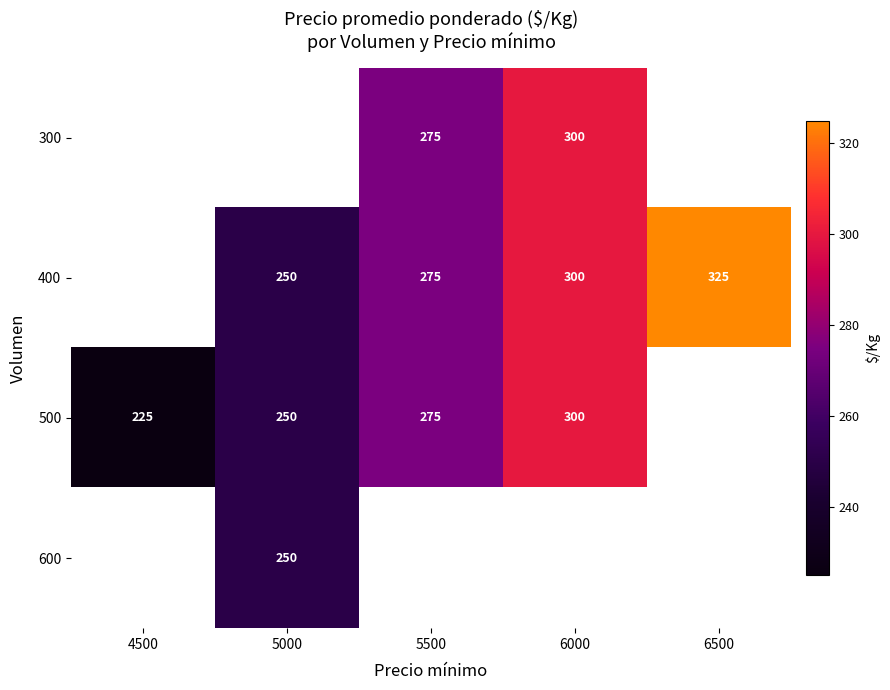

Is it true that 400 equals 250 at 5000?

True